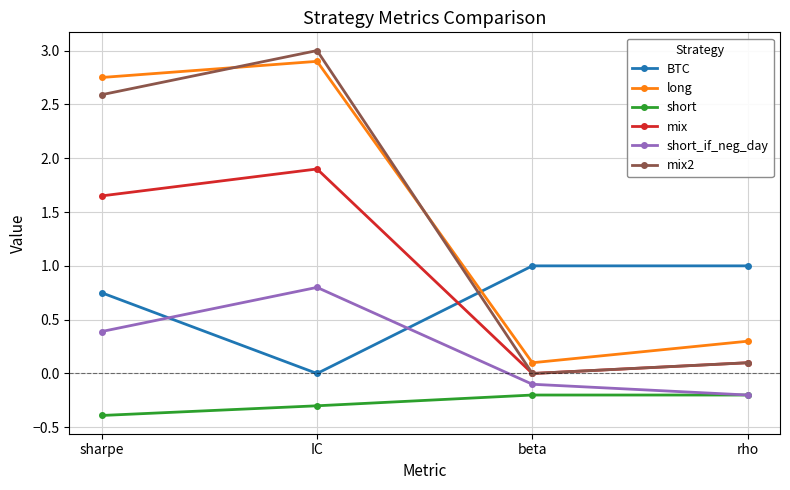

Rank the series by their maximum value, from highest to lowest.

mix2, long, mix, BTC, short_if_neg_day, short